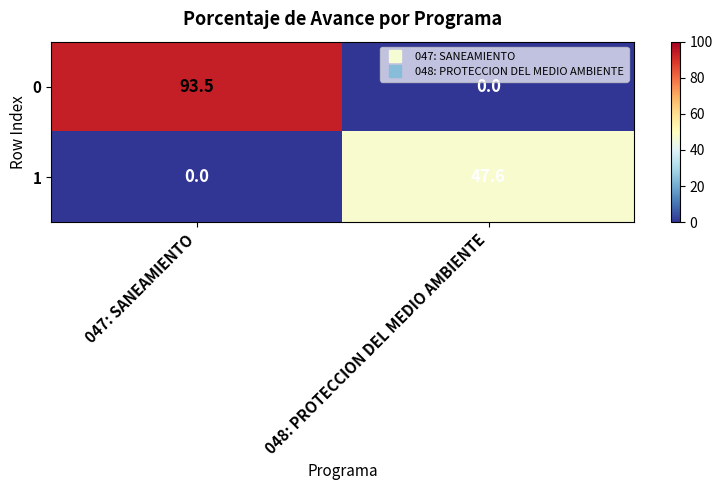

What is the maximum value shown in the chart?

93.5